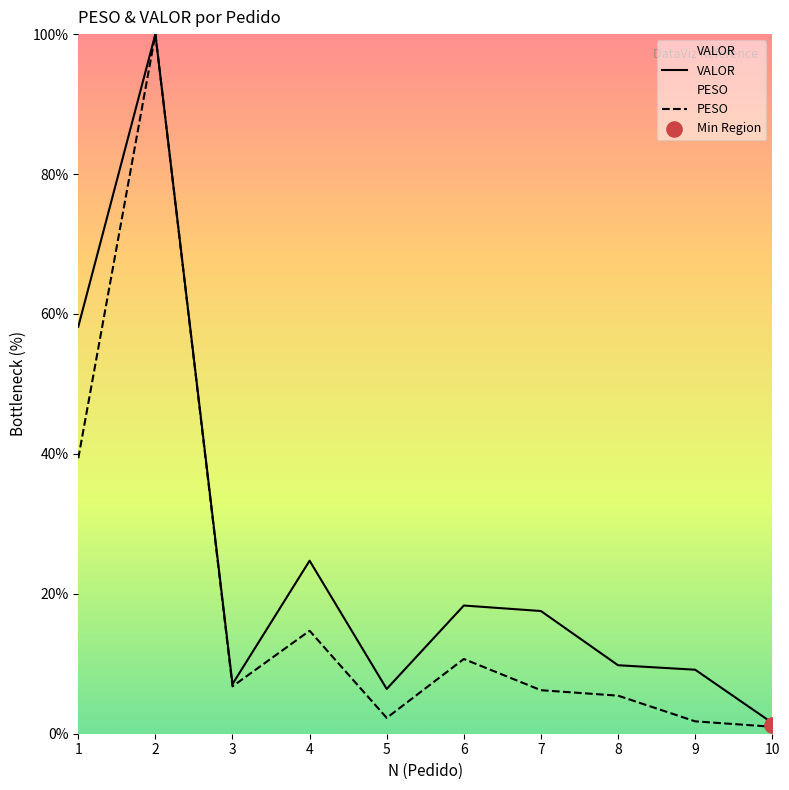

What is the total value across all series at 5?

8.7